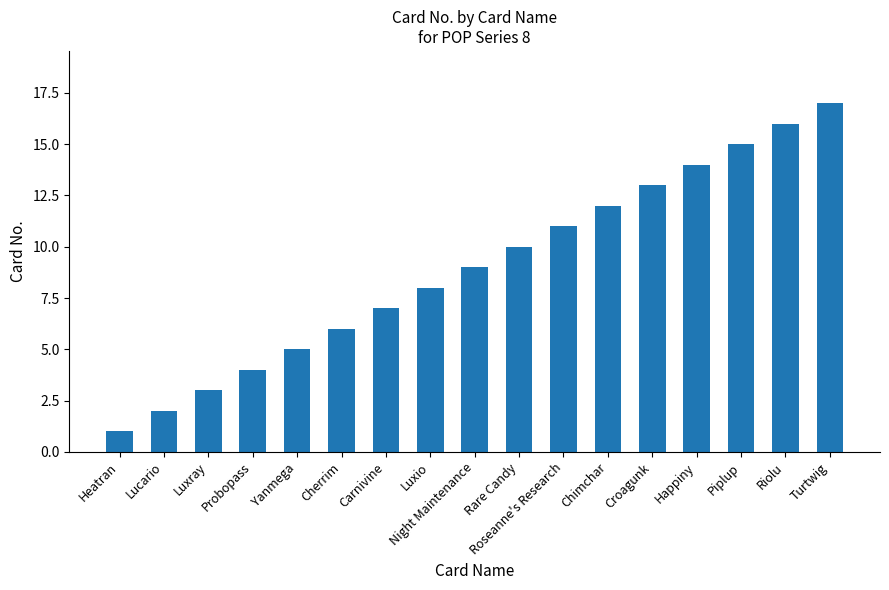

What is the label of the 10th bar from the right?

Luxio